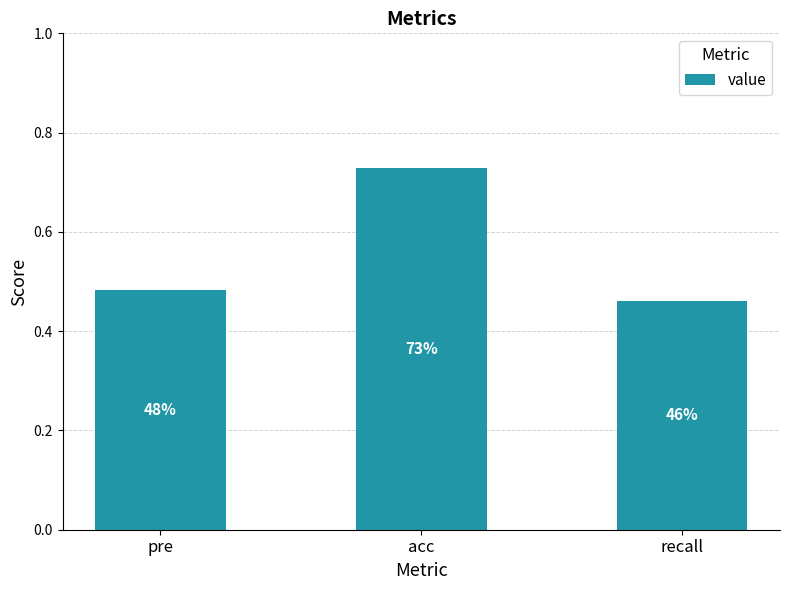

Which category has the lowest value across all series?

recall